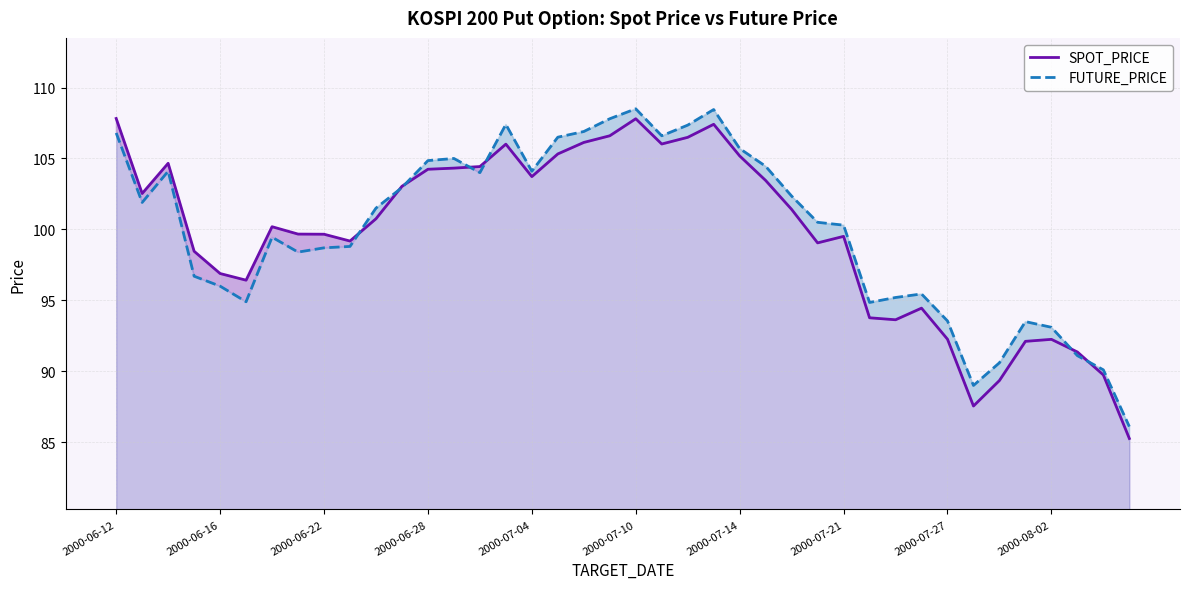

At 2000-07-10, list the series in order from smallest to largest.

SPOT_PRICE, FUTURE_PRICE